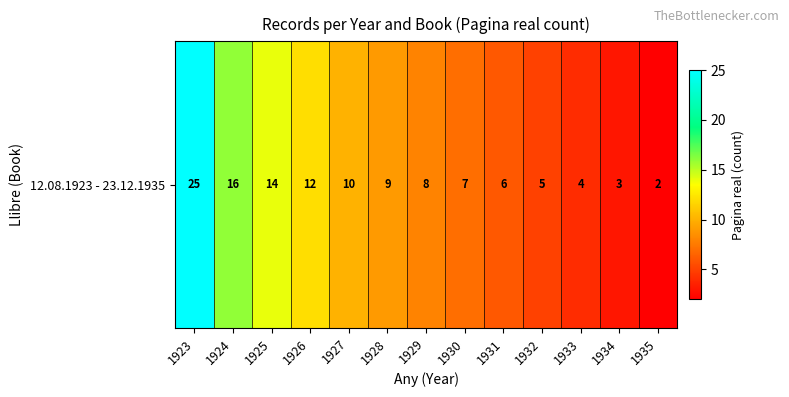

What is the minimum value shown in the chart?

2